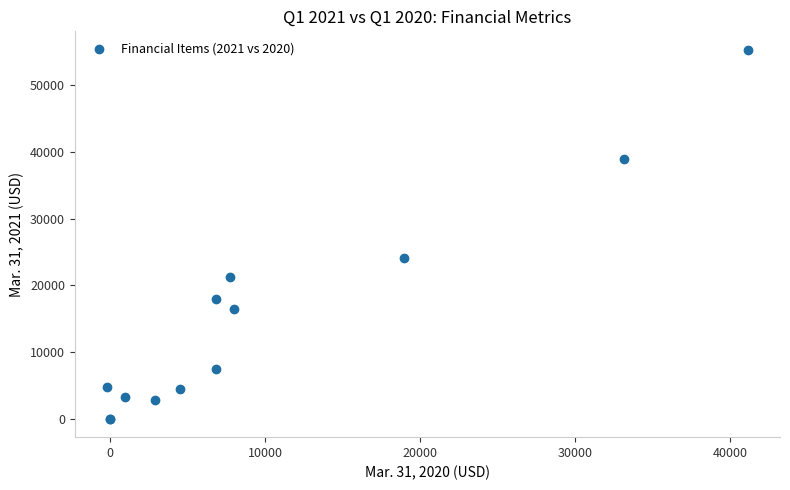

What Y value in the scatter plot is closest to 27670?

24103.0